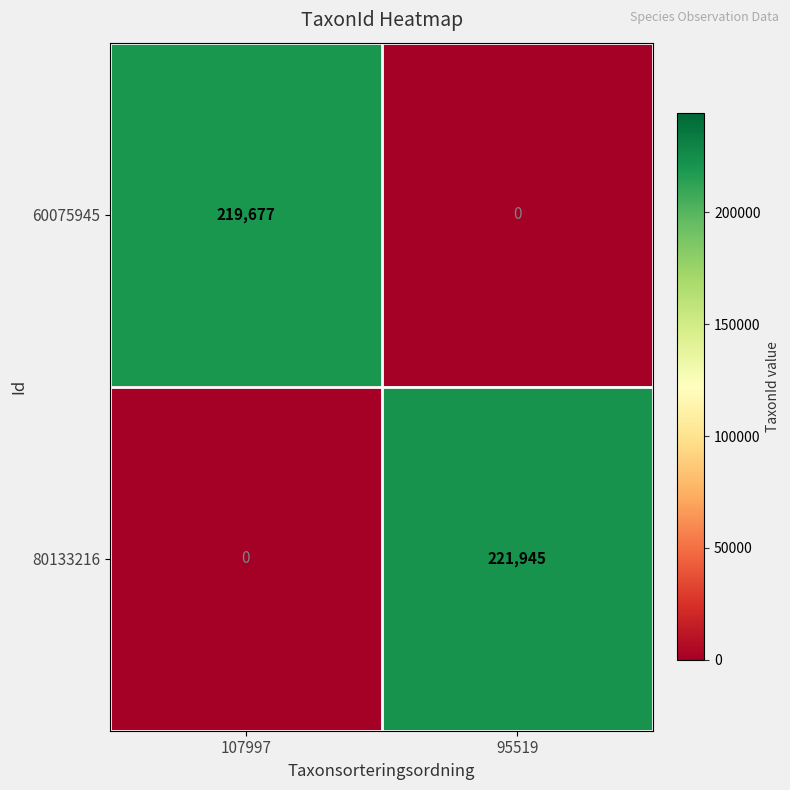

How many data points in 80133216 are less than 221945?

1